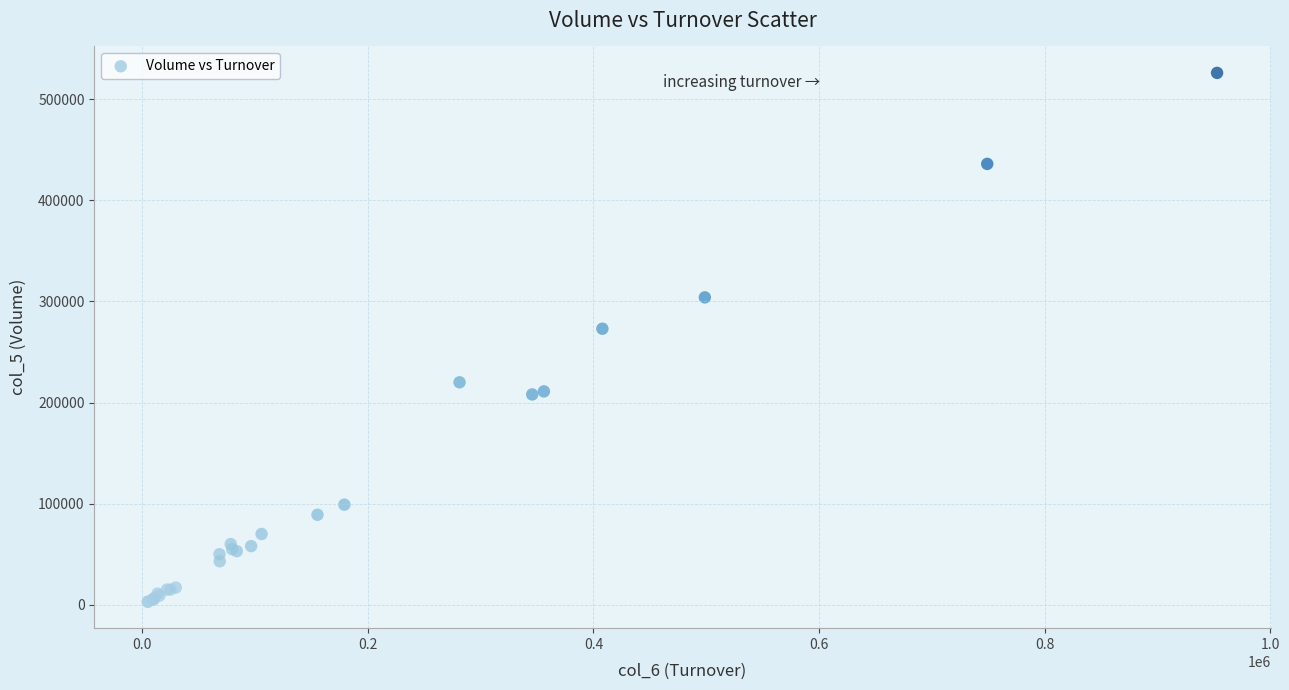

What Y value in the scatter plot is closest to 264500?

273000